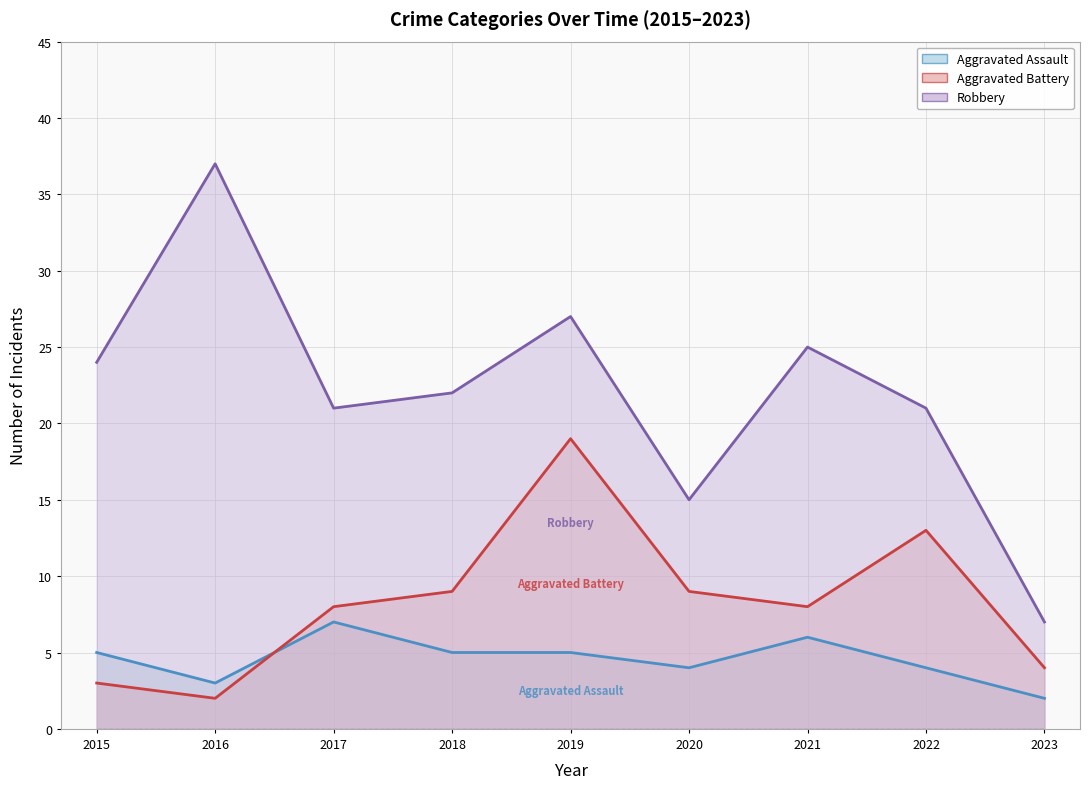

How many times do Aggravated Battery and Aggravated Assault cross each other?

1